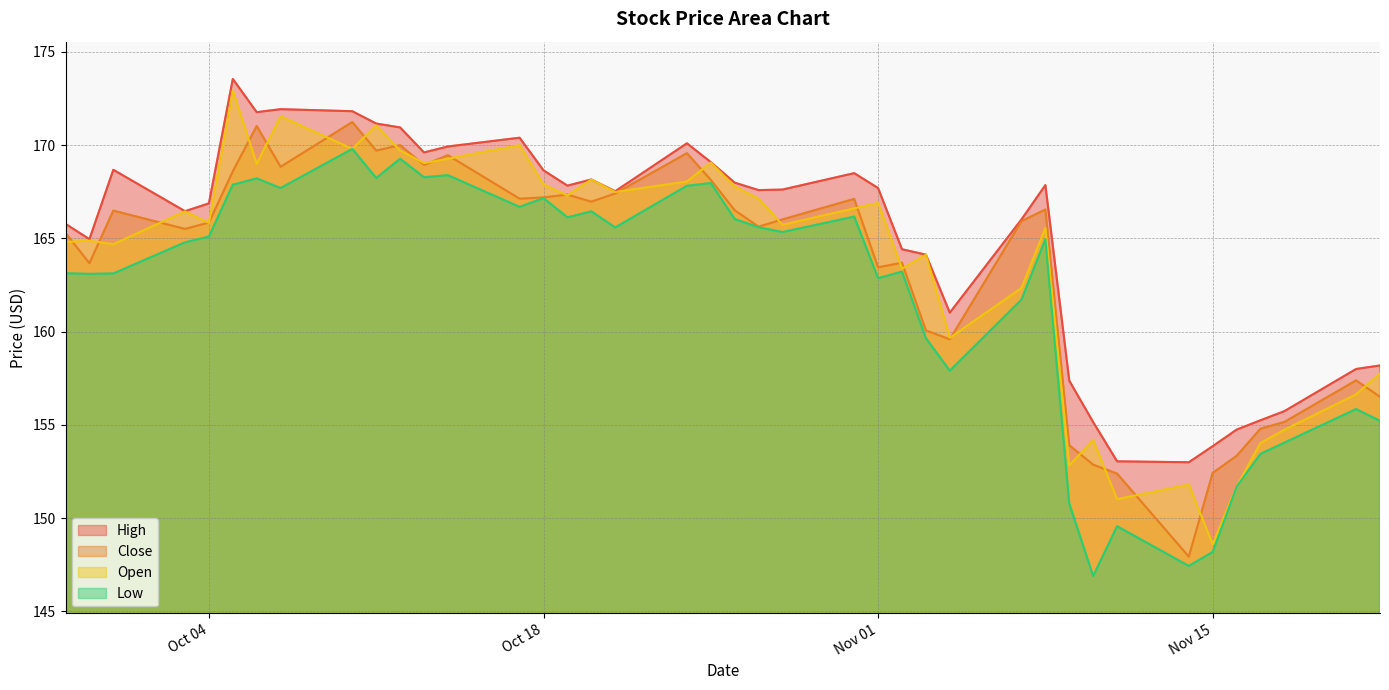

At how many categories does at least one series exceed 164?

29